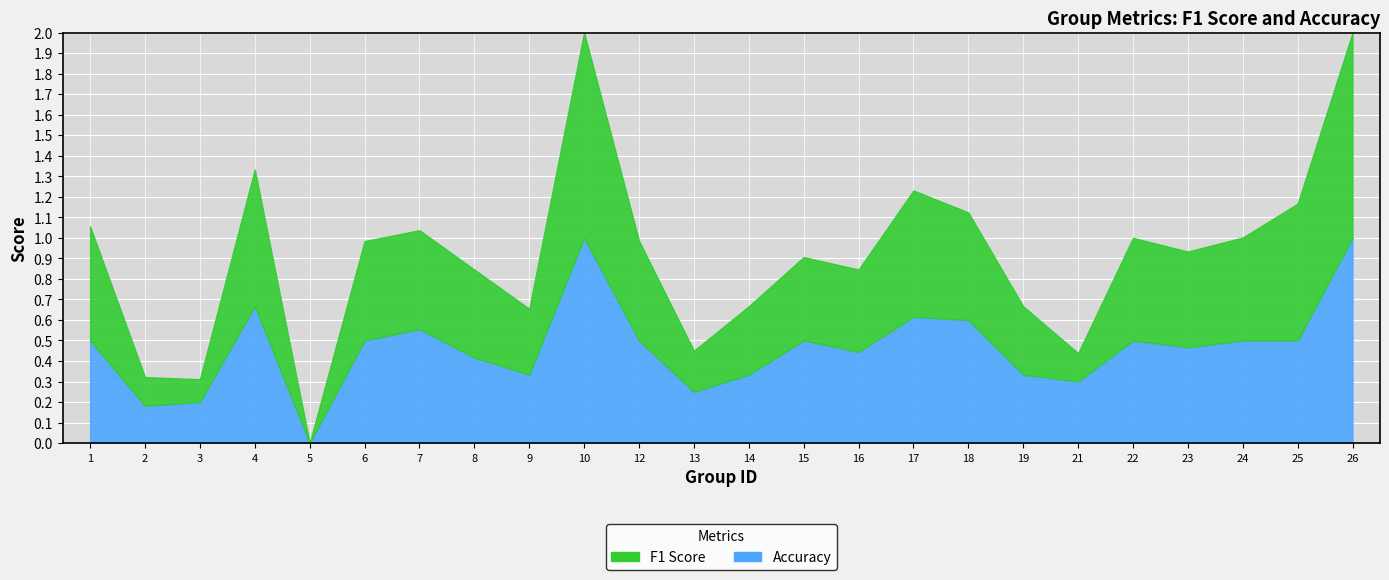

What are all the series names shown in the legend?

f1, accuracy